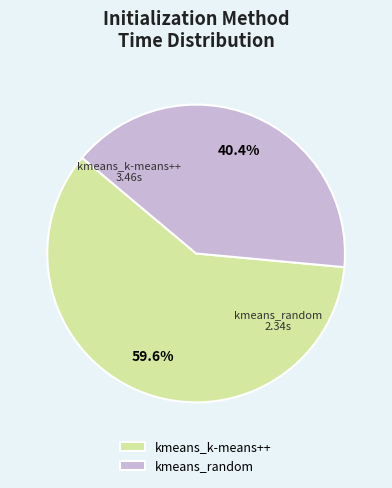

How many slices are in this pie chart?

2